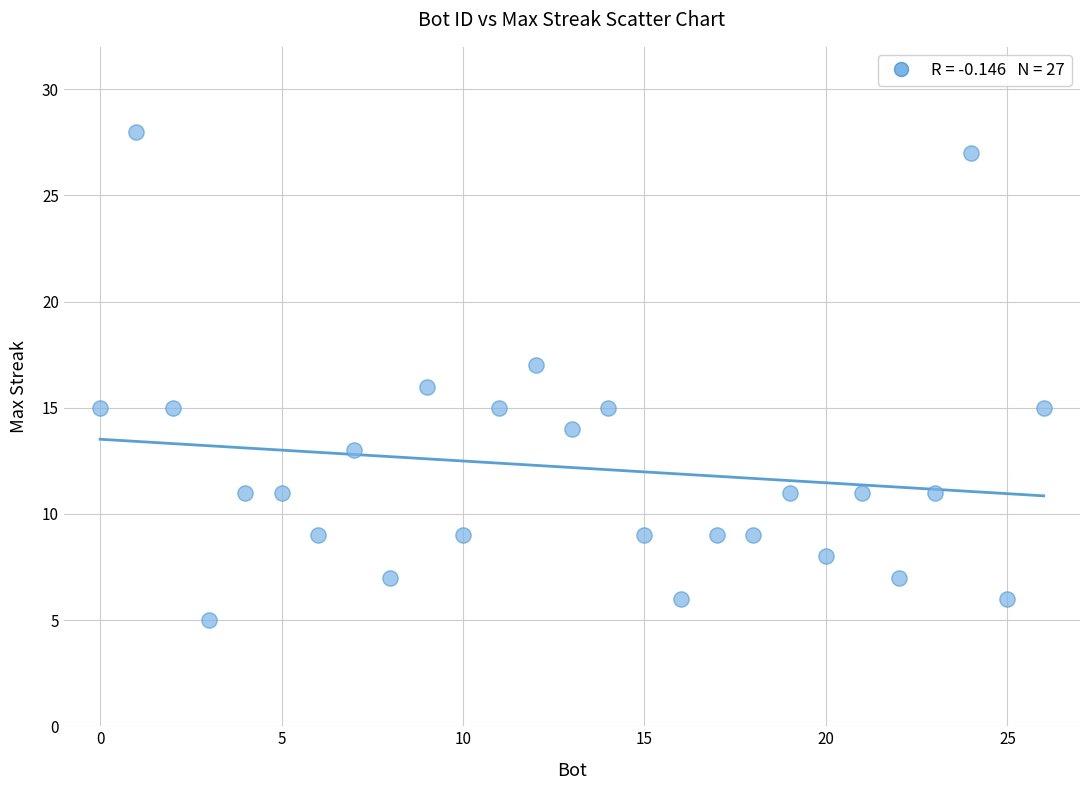

What is the range of Y values (max minus min)?

23